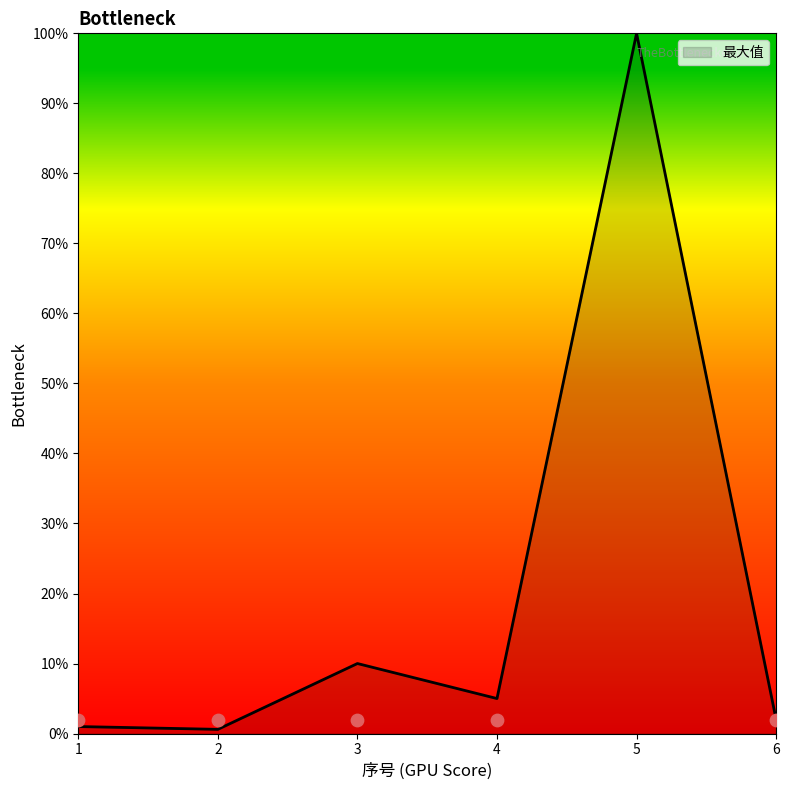

Between 1 and 2, which is larger?

1